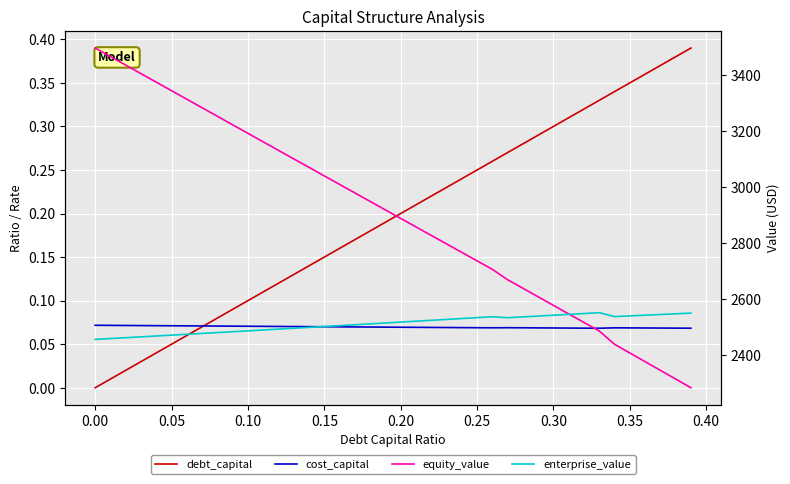

True or false: cost_capital and enterprise_value intersect in this chart.

False